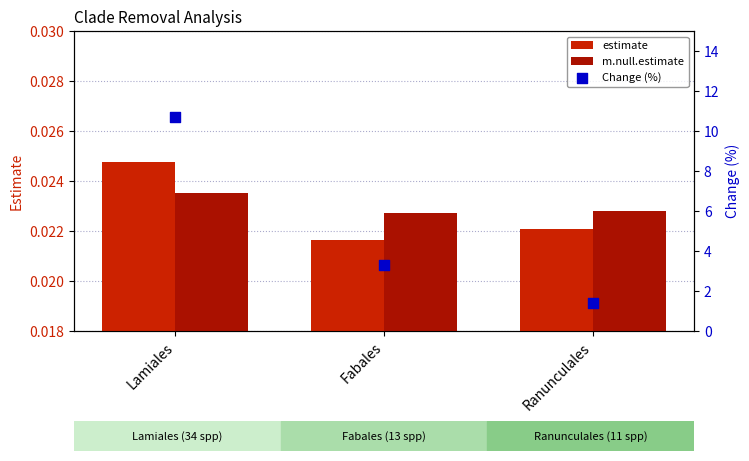

What are all the series names shown in the legend?

estimate, m.null.estimate, Change (%)